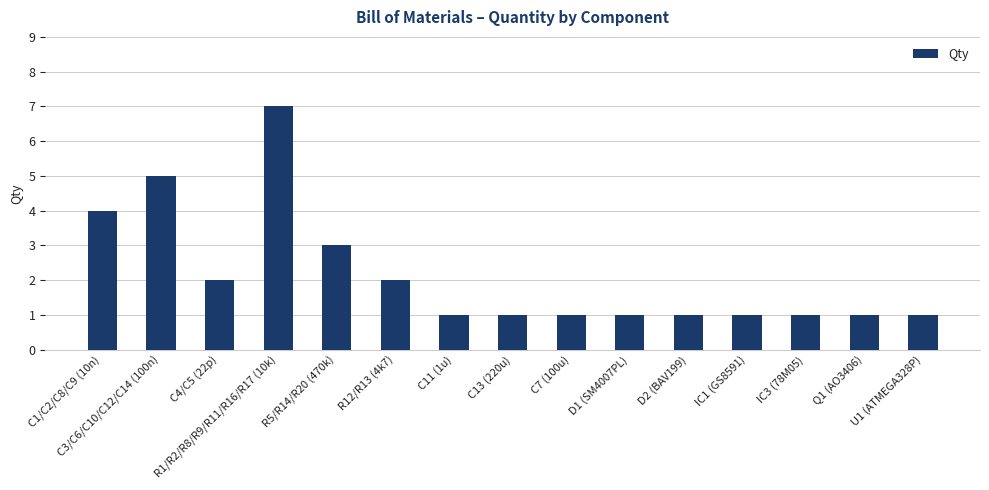

Does the chart contain any negative values?

No